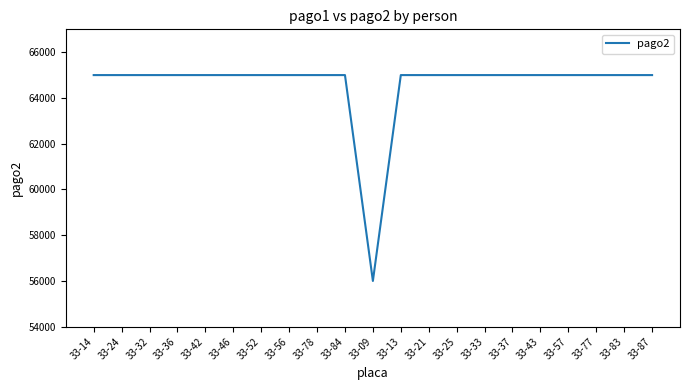

What is the smallest value displayed?

56000